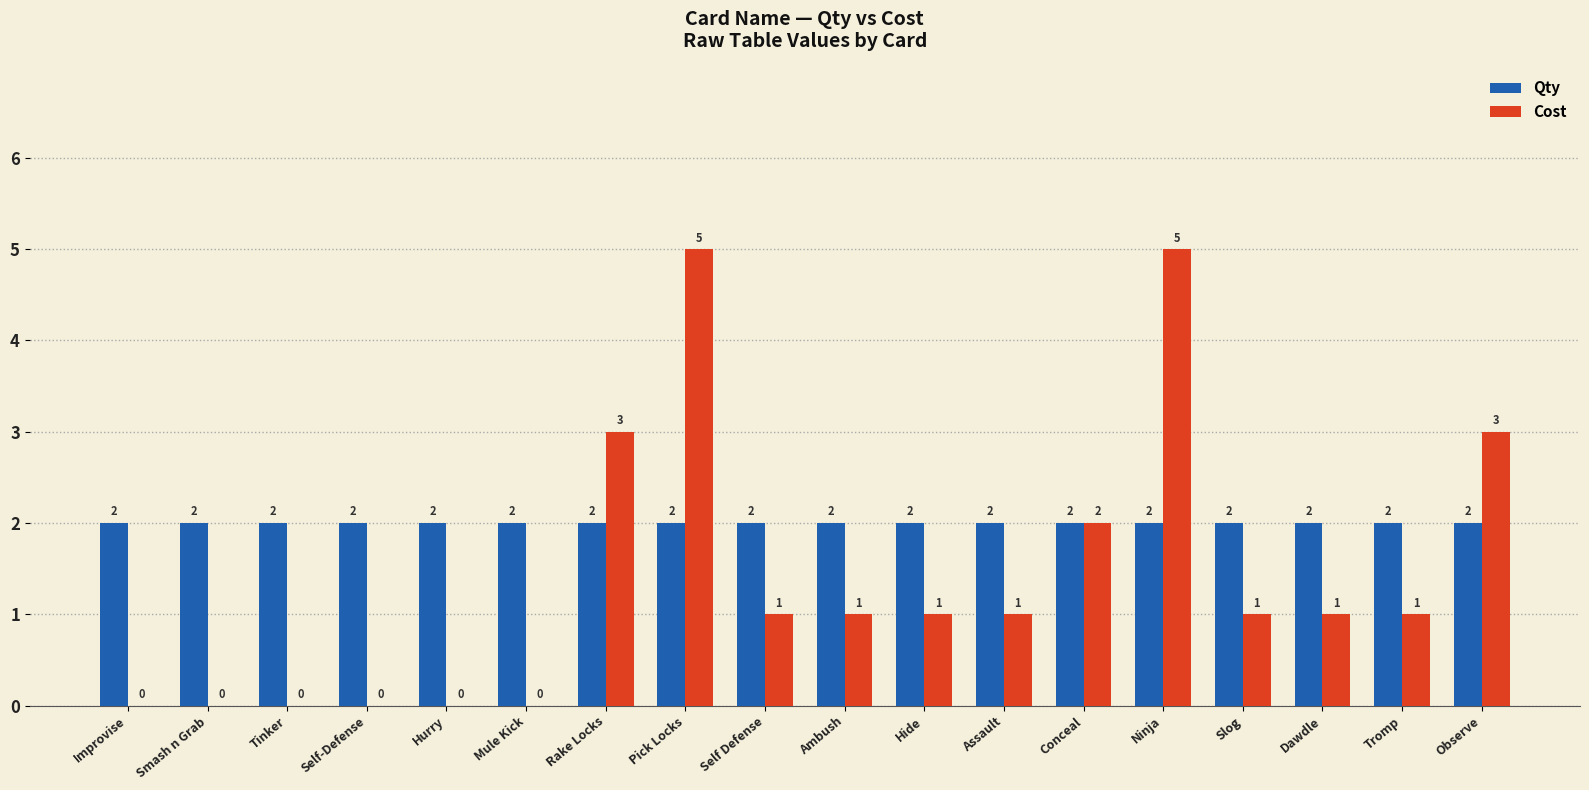

What is the greatest value displayed?

5